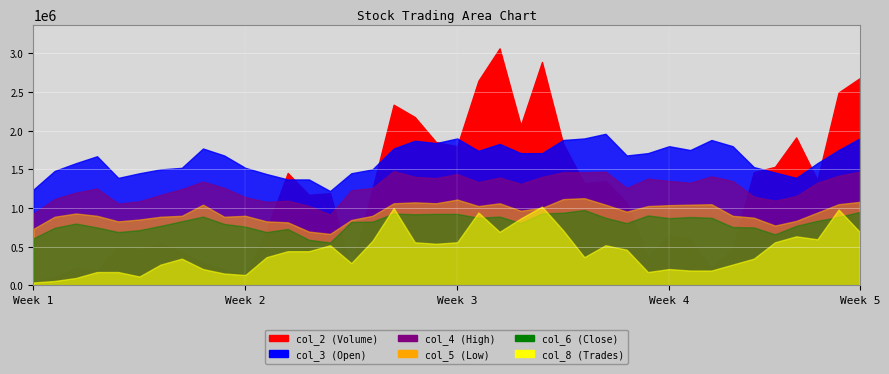

The value of col_2 at 101/01/30 is 1912700.0. True or false?

True